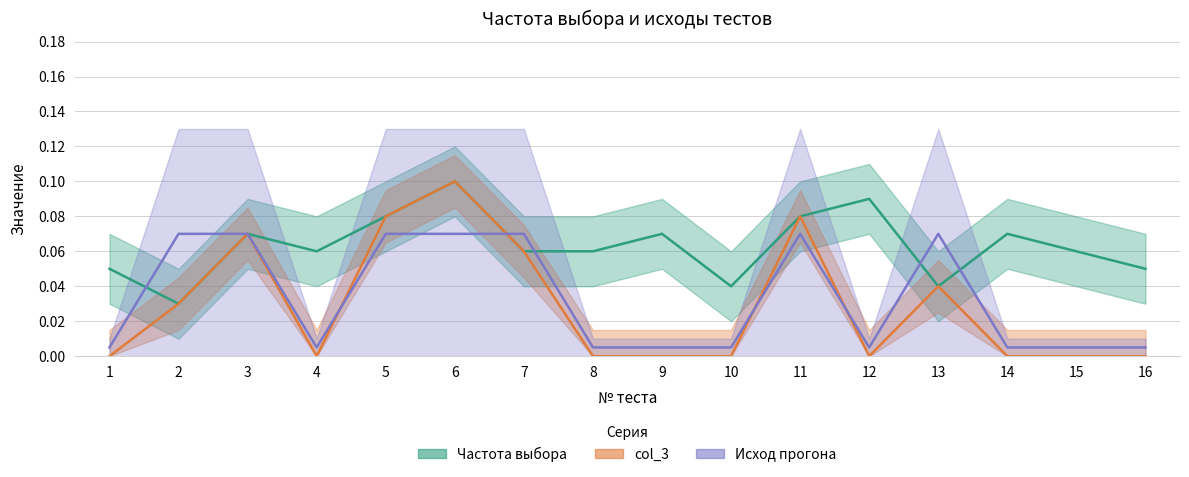

Is it true that col_3 equals -0.0 at 1?

False